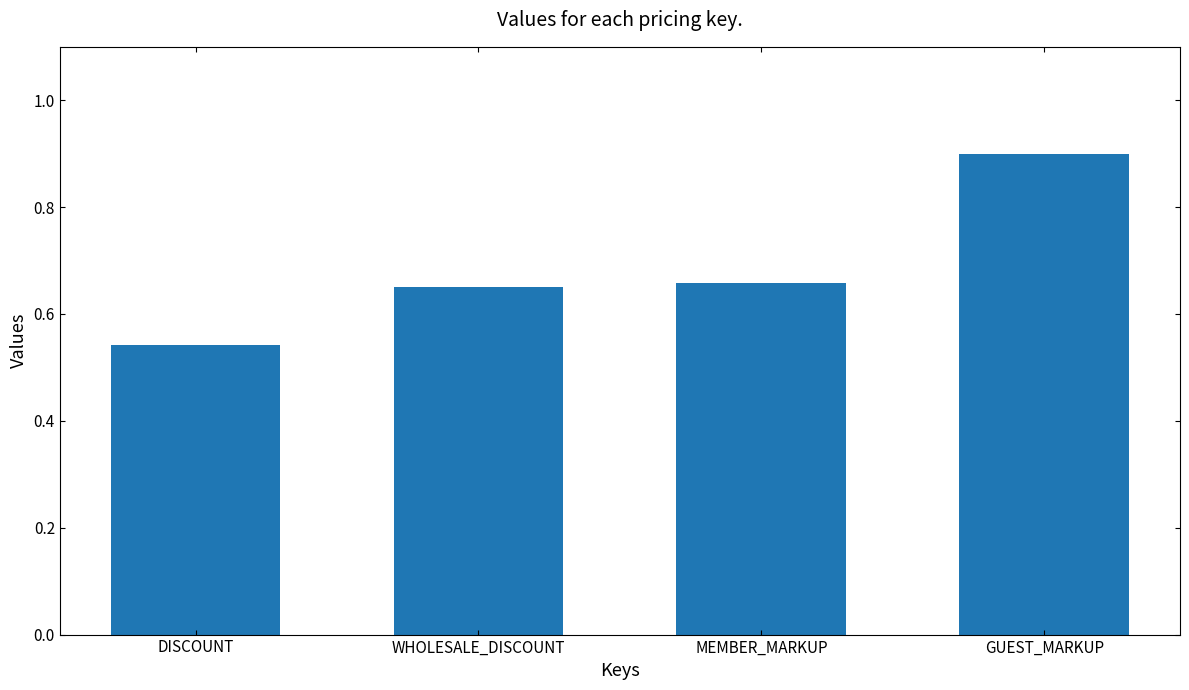

What is the difference between the values at DISCOUNT and GUEST_MARKUP?

0.4